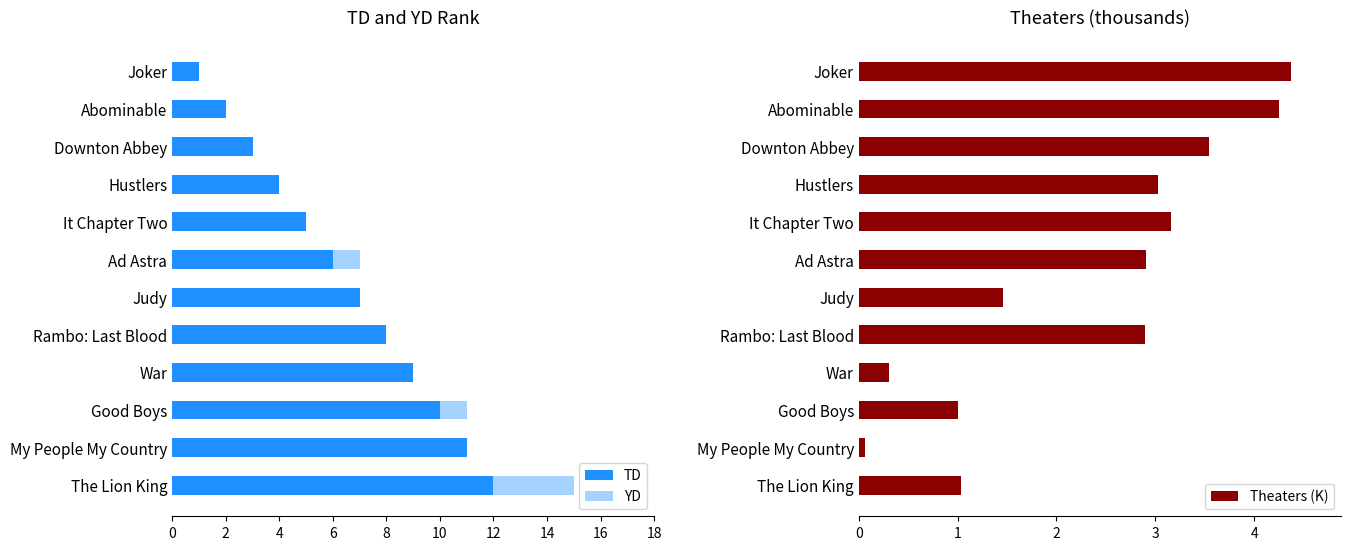

The value of Theaters (K) at The Lion King is 1.0. True or false?

True